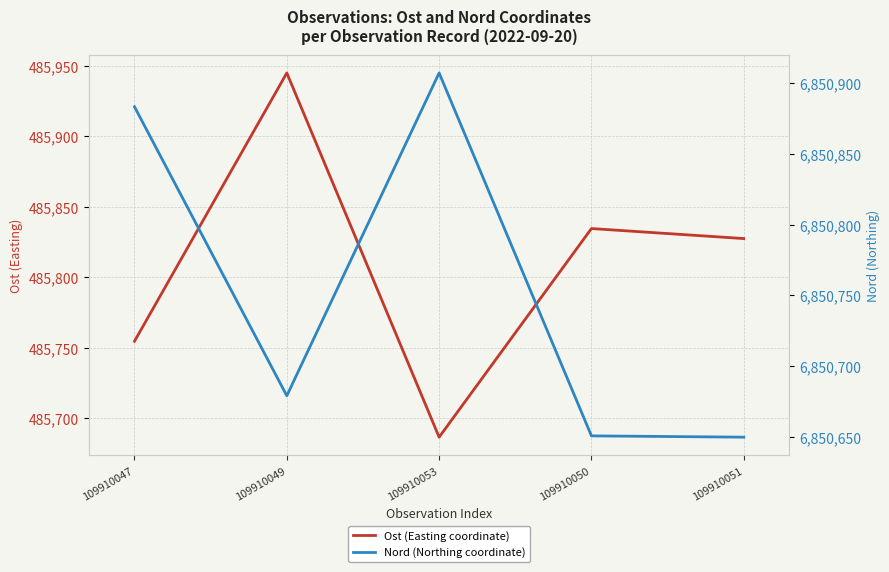

Which label corresponds to the largest value in the chart?

109910053